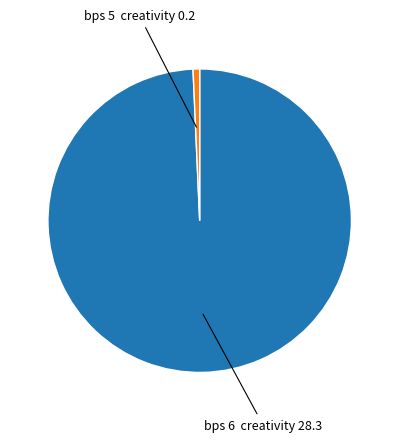

Count the number of slices in the pie.

2